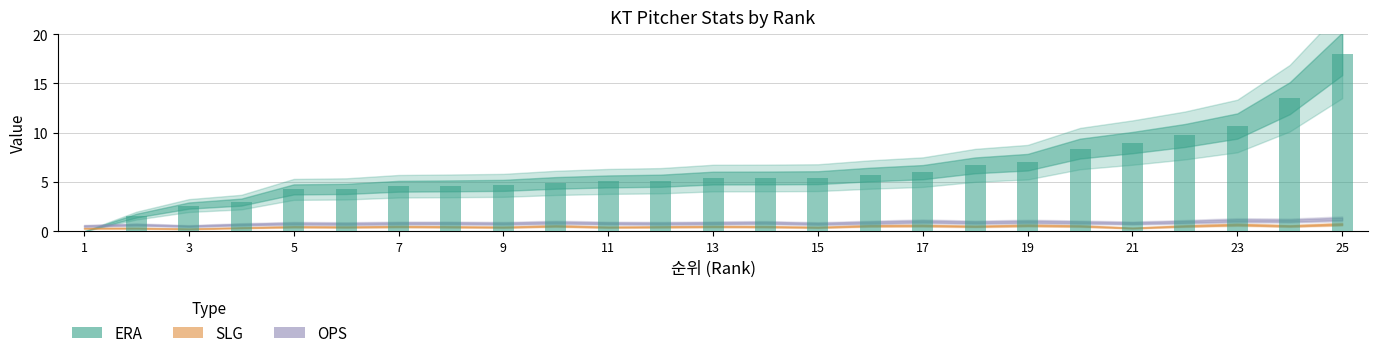

What is the maximum value shown in the chart?

18.0